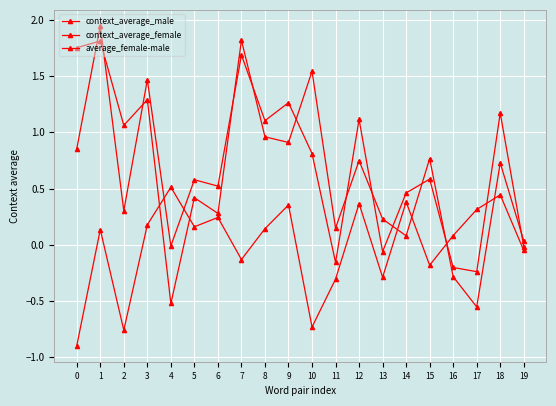

What is the value of the context_average_male point at the 8th from the left?

1.8